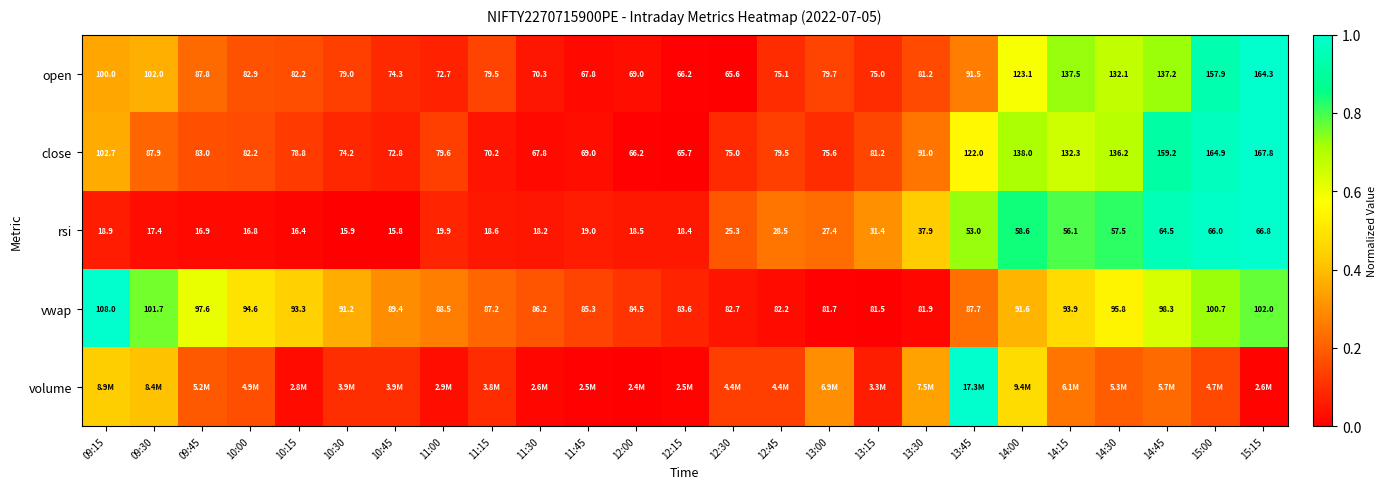

Is the value of open at 14:30 greater than the value of rsi at 12:45?

Yes